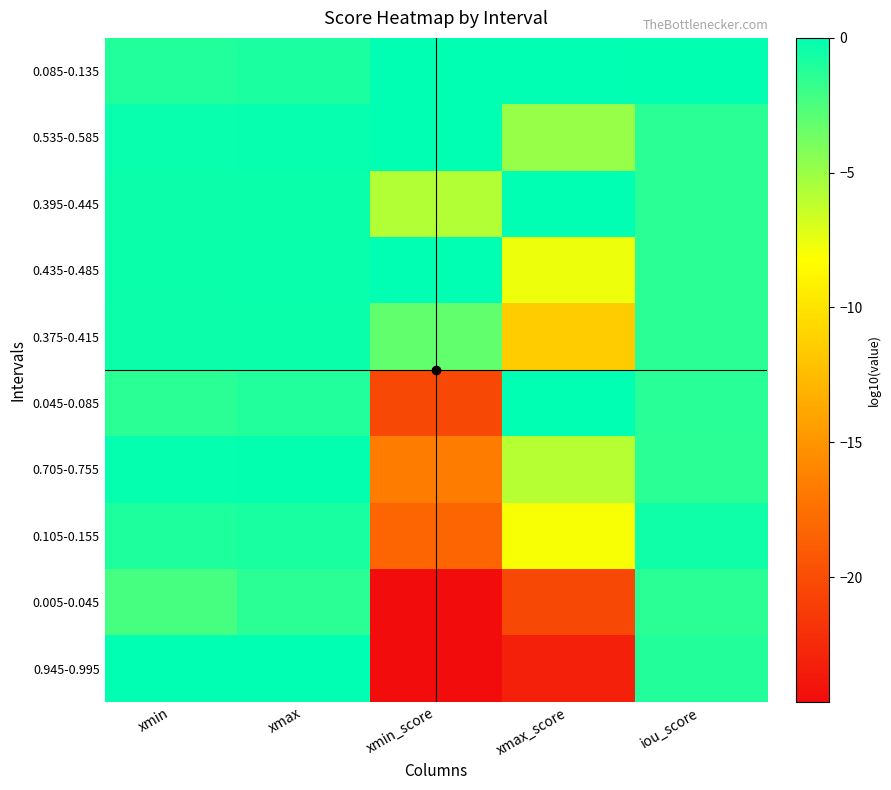

At iou_score, list the series in order from smallest to largest.

0.005-0.045, 0.535-0.585, 0.395-0.445, 0.435-0.485, 0.375-0.415, 0.705-0.755, 0.045-0.085, 0.945-0.995, 0.105-0.155, 0.085-0.135